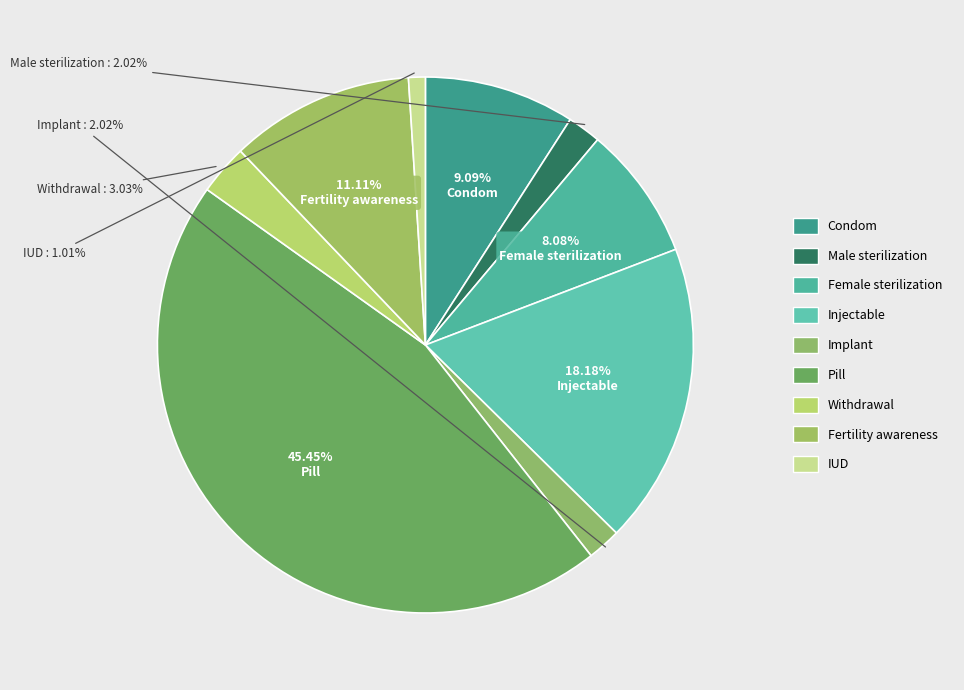

Which has a higher value, Condom or Injectable?

Injectable